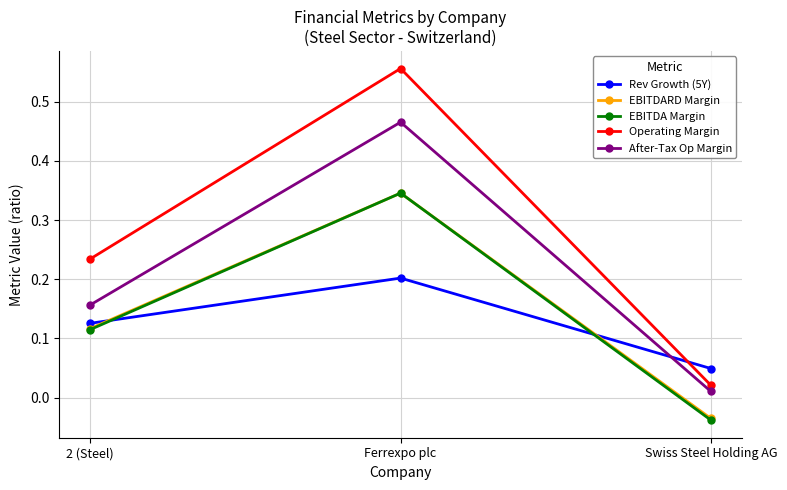

Where is Rev Growth (5Y) nearest to the value 0?

Swiss Steel Holding AG